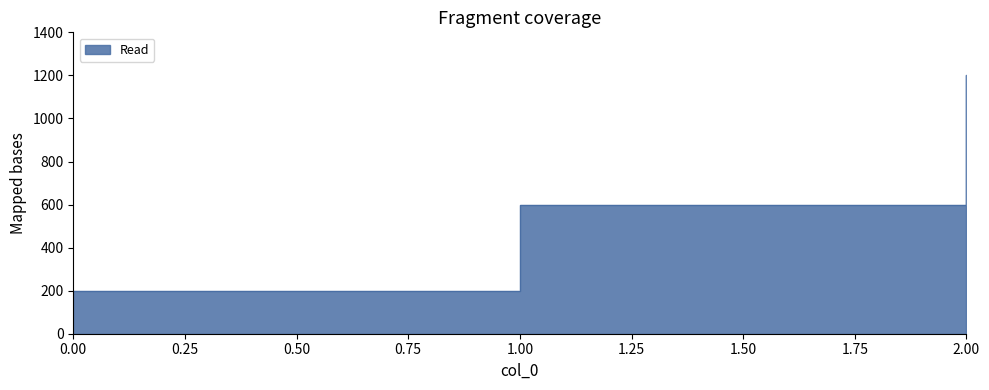

Reading right to left, transcribe all the data shown in this chart.

1200	600	200